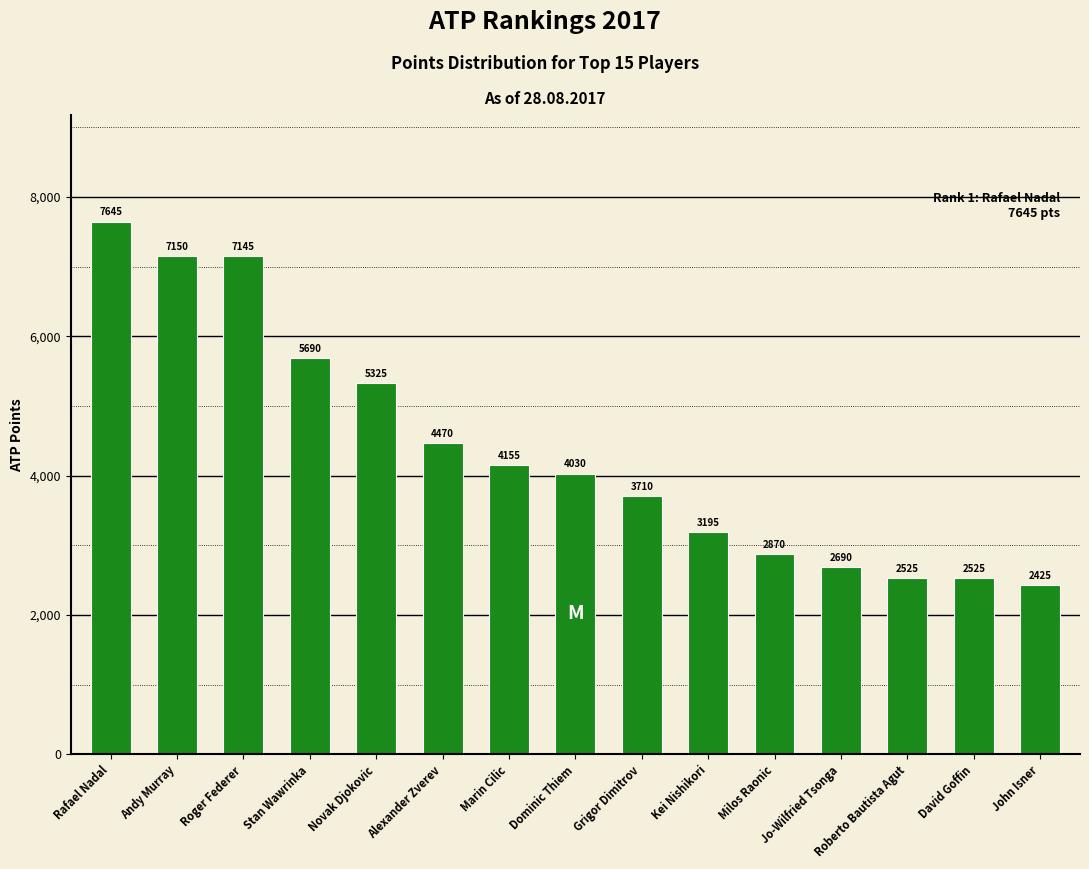

What is the sum of the values at Alexander Zverev and Stan Wawrinka?

10160